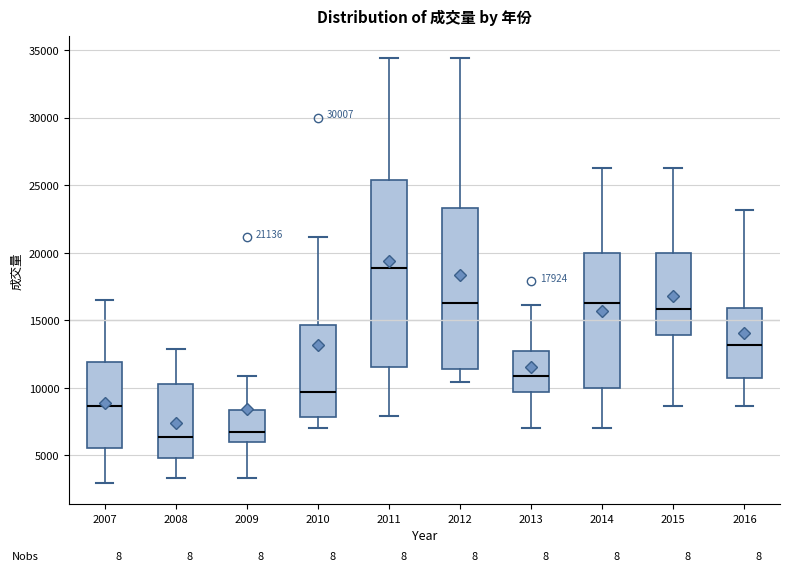

Which box is the tallest, from its lower edge to its upper edge?

2011